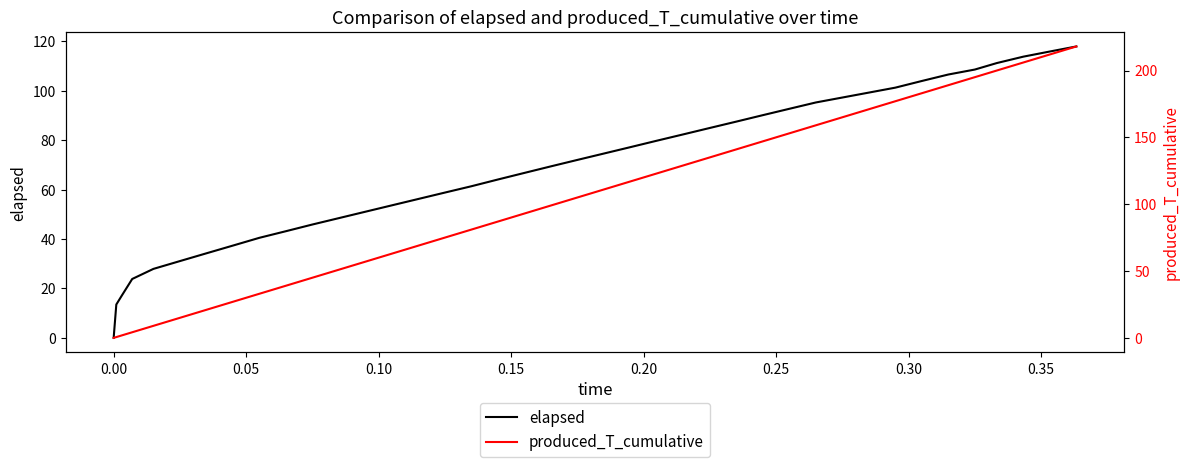

What is the maximum value for elapsed?

117.9